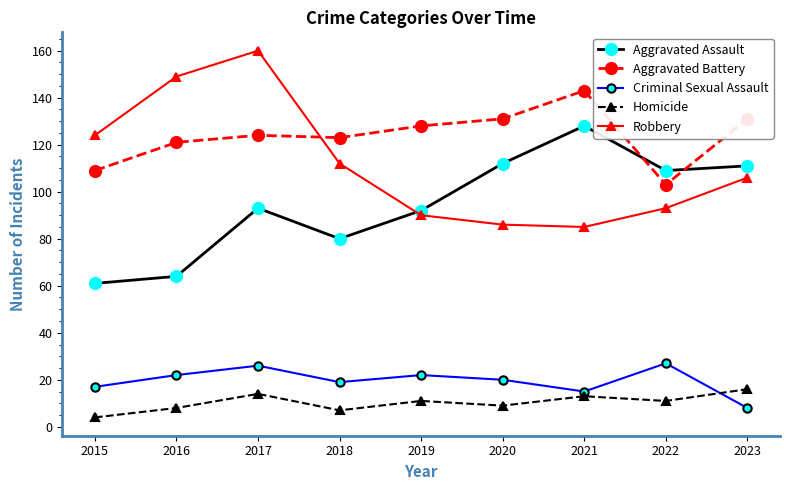

At which category is the sum across all series the highest?

2017